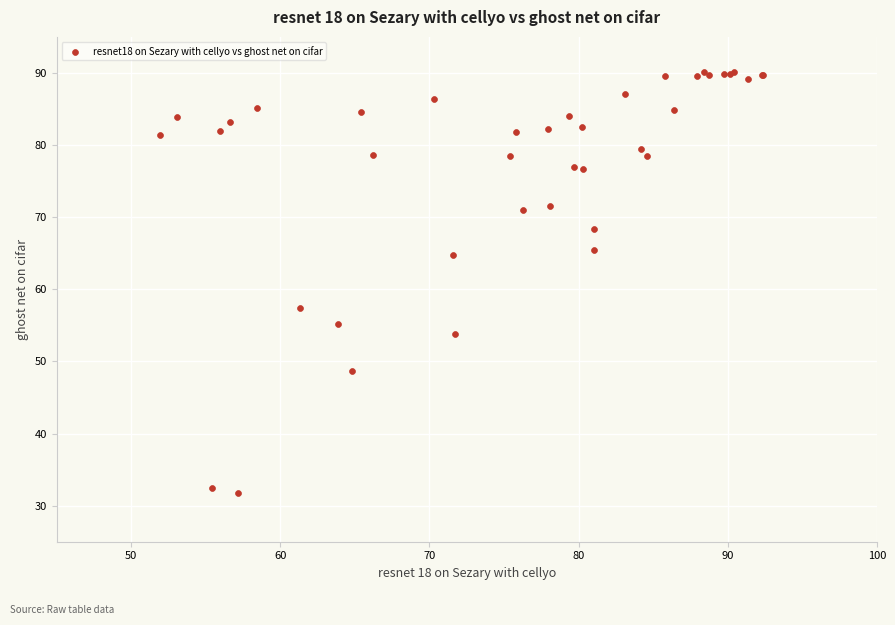

What Y value in the scatter plot is closest to 60?

57.4